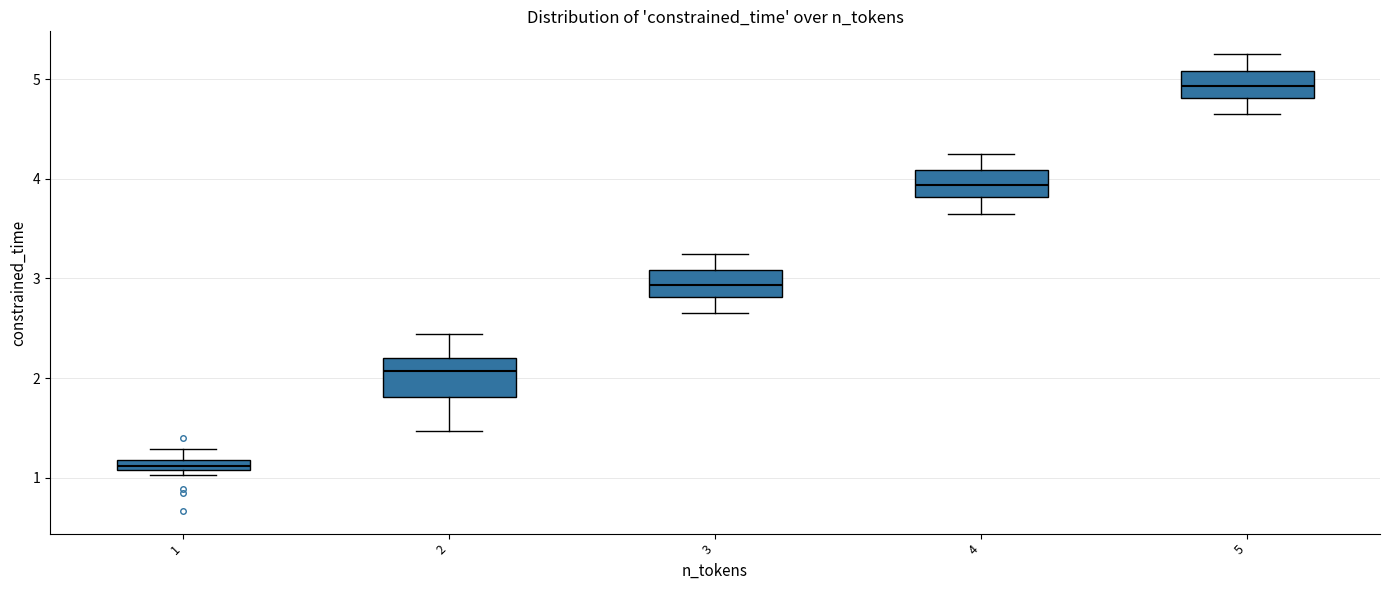

Comparing the boxes themselves (not the whiskers), which one is the tallest?

2